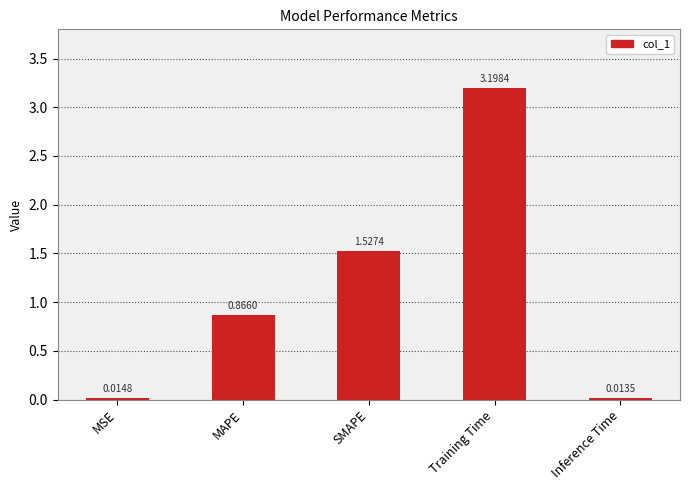

What is the change in value from Training Time to Inference Time?

-3.2